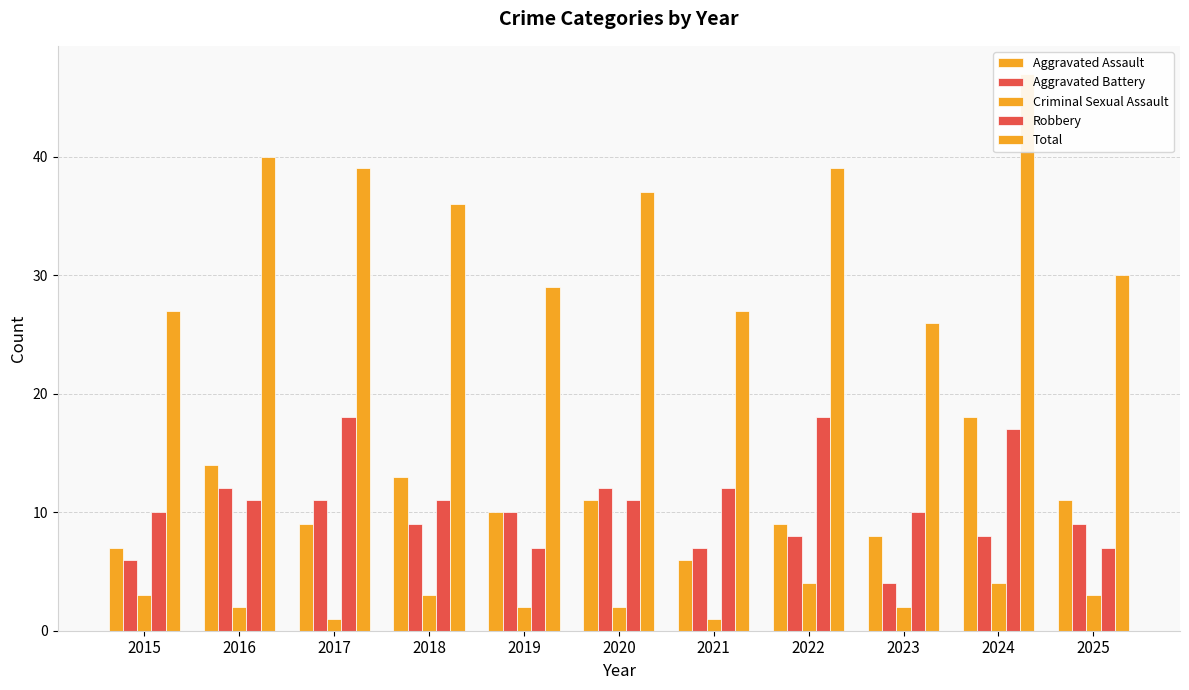

Does the chart contain stacked bars?

No